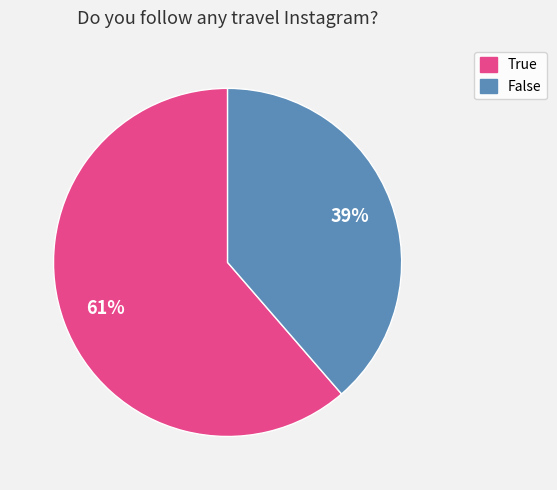

Which has a higher value, False or True?

True